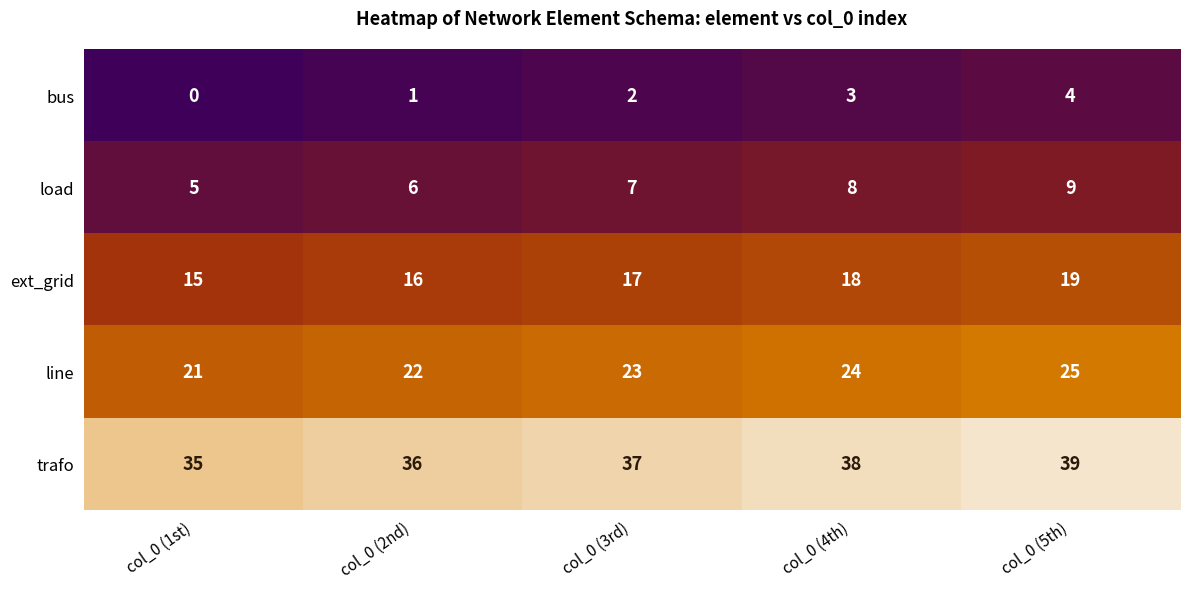

Count the bus values in the range 1 to 3.

3